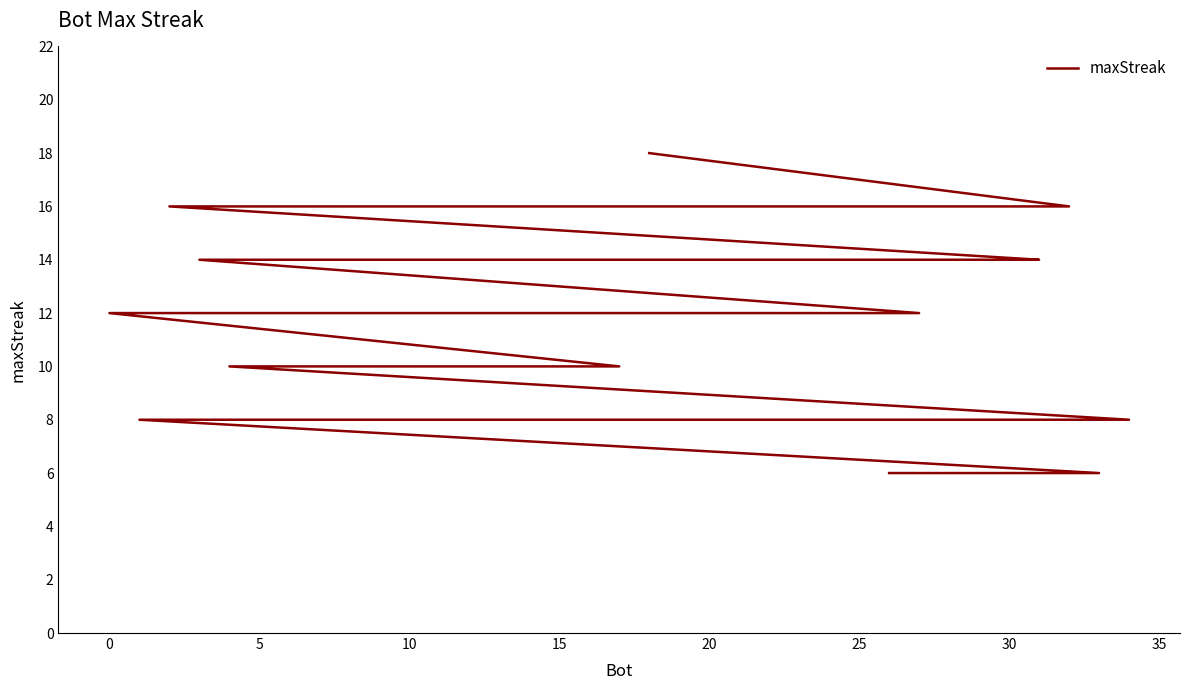

The chart shows a value of 21 at 15. True or false?

False